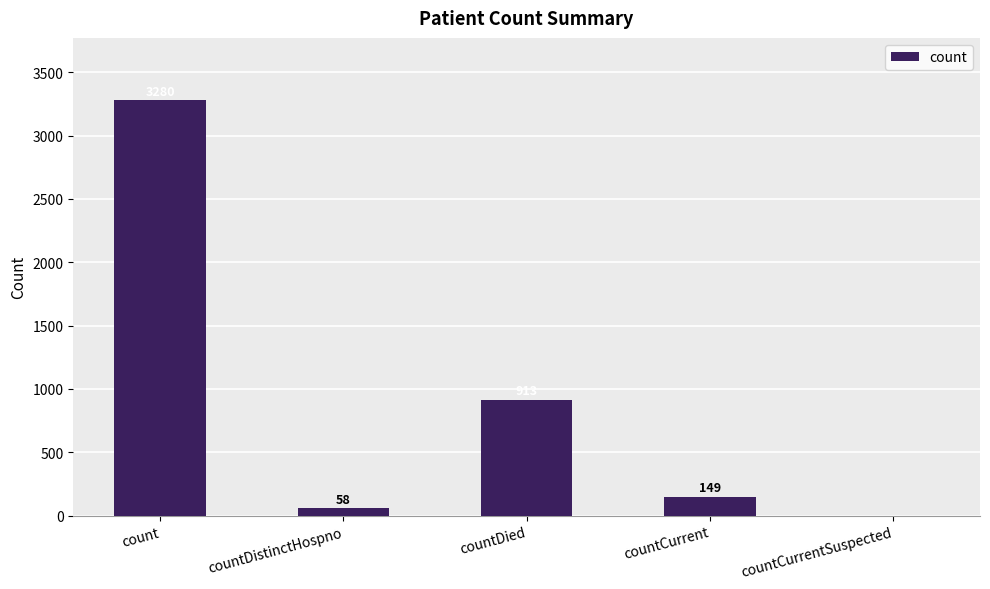

Reading left to right, list all the values displayed in this chart.

3280	58	913	149	0